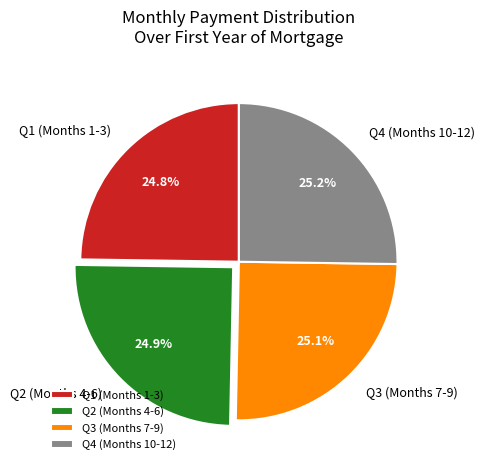

Combined, what portion of the pie is Q2 (Months 4-6) and Q1 (Months 1-3)?

49.7%